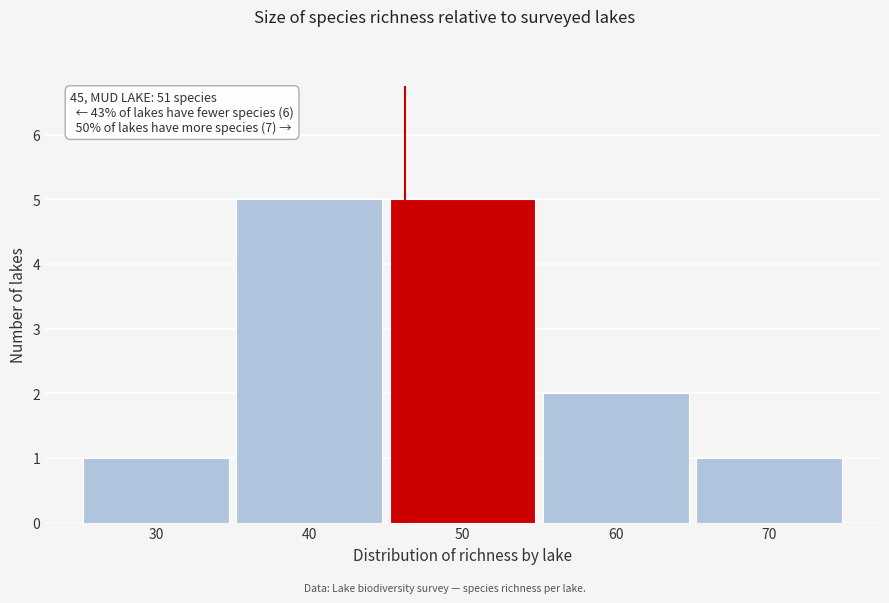

Reading left to right, list all the values displayed in this chart.

1	5	5	2	1